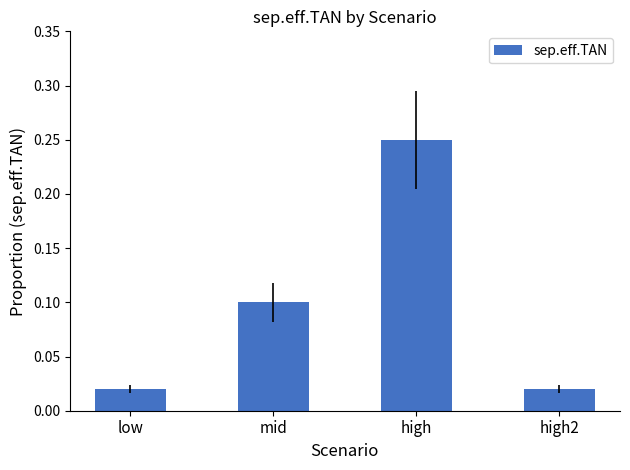

What is the change in value from low to high?

+0.2